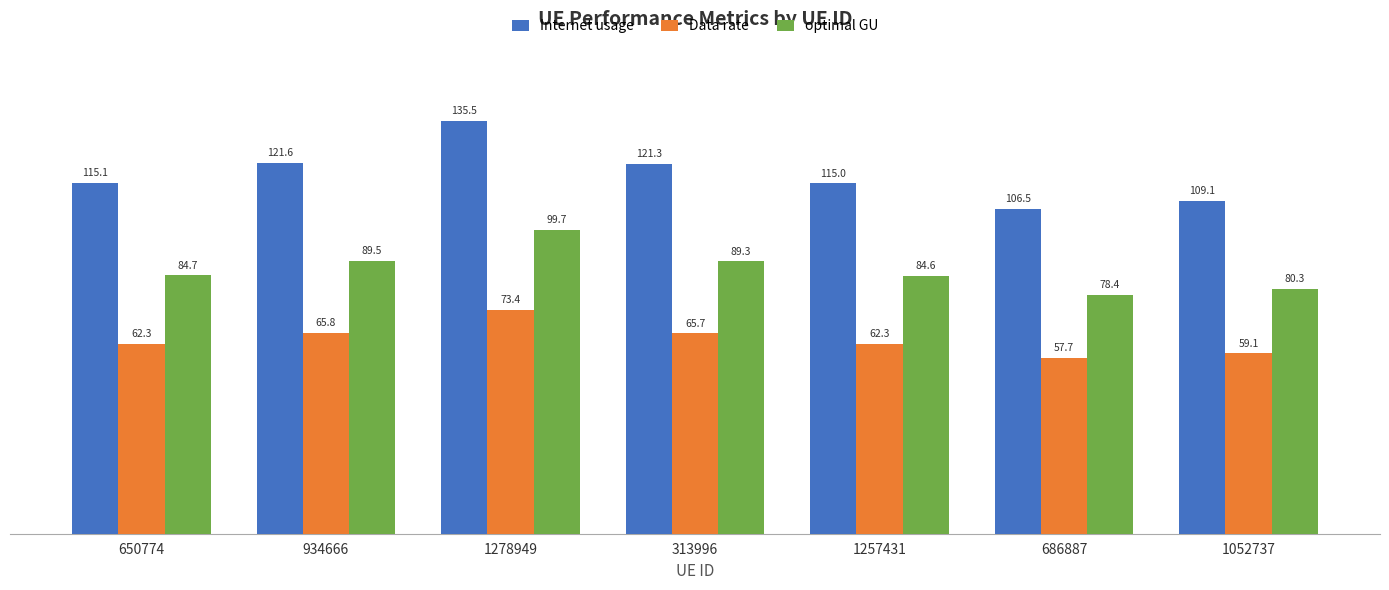

What is the sum of all Internet usage values?

824.0